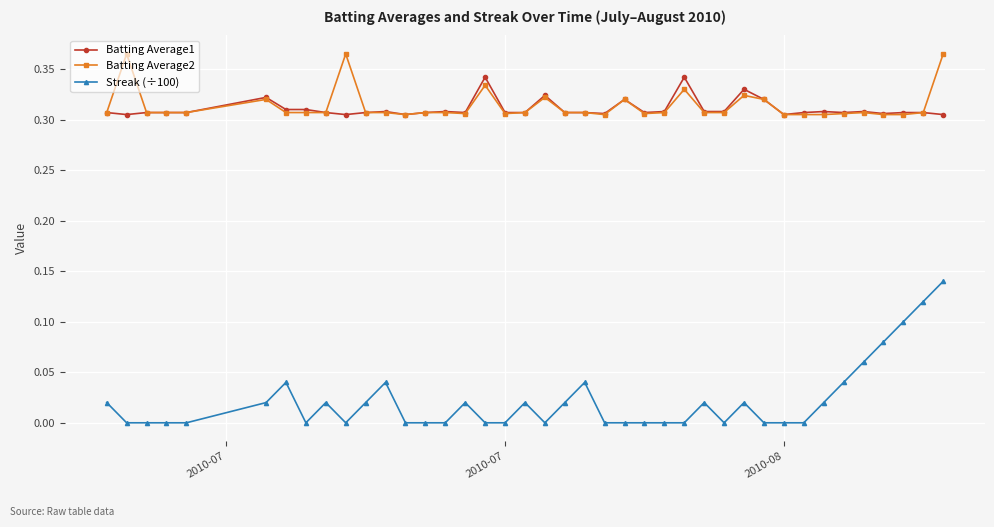

True or false: Batting Average1 and Streak (÷100) cross at least once.

False